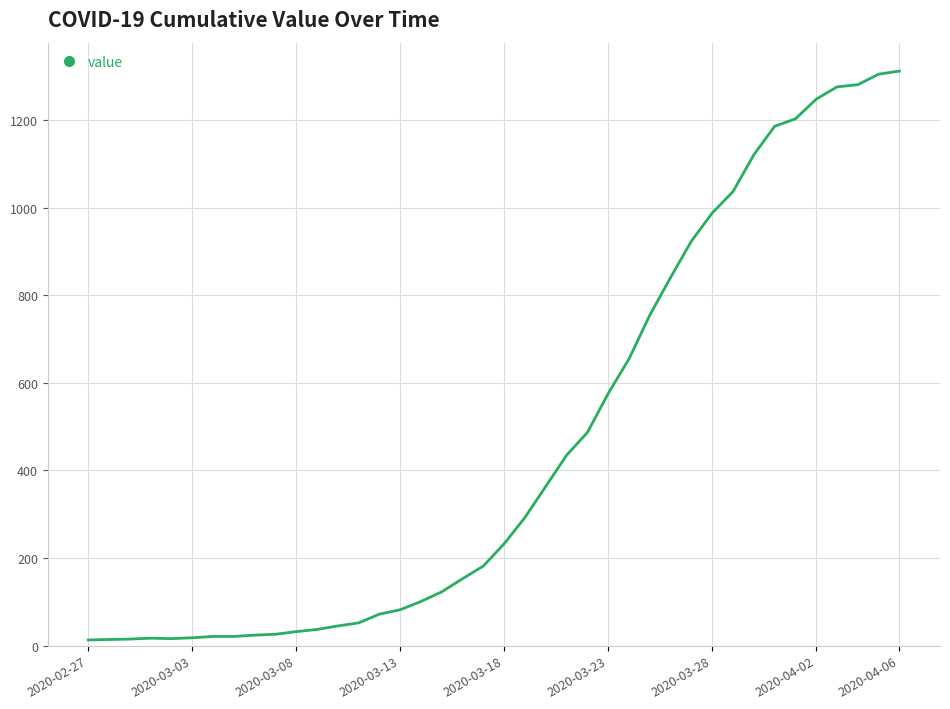

What is the difference between the maximum and minimum values?

1299